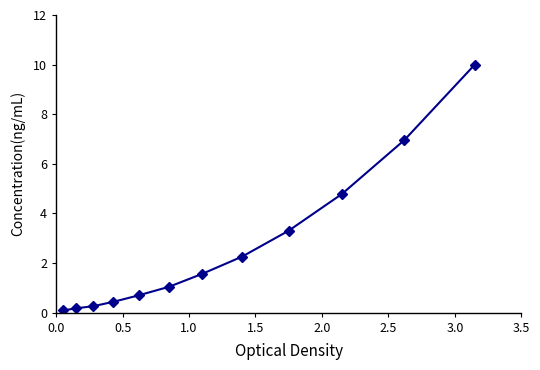

What is the value of the 4th point from the left?

0.4